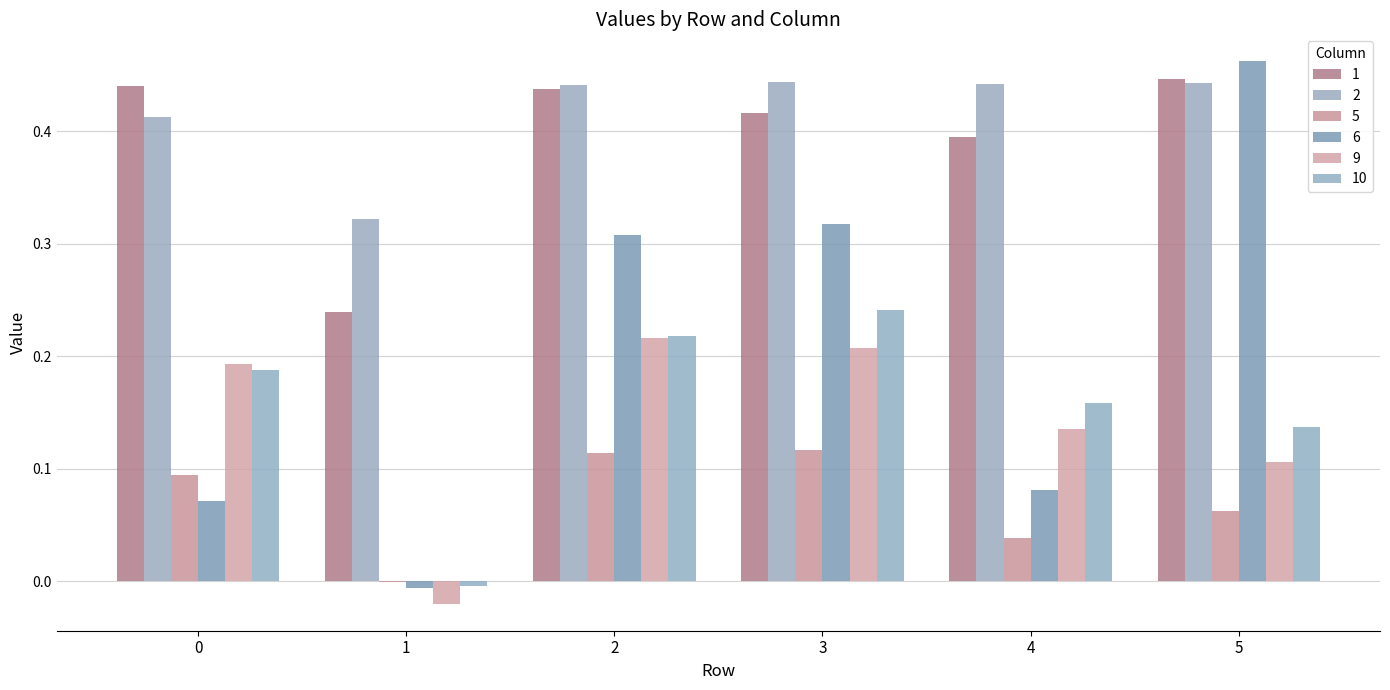

What are all the series names shown in the legend?

1, 2, 5, 6, 9, 10